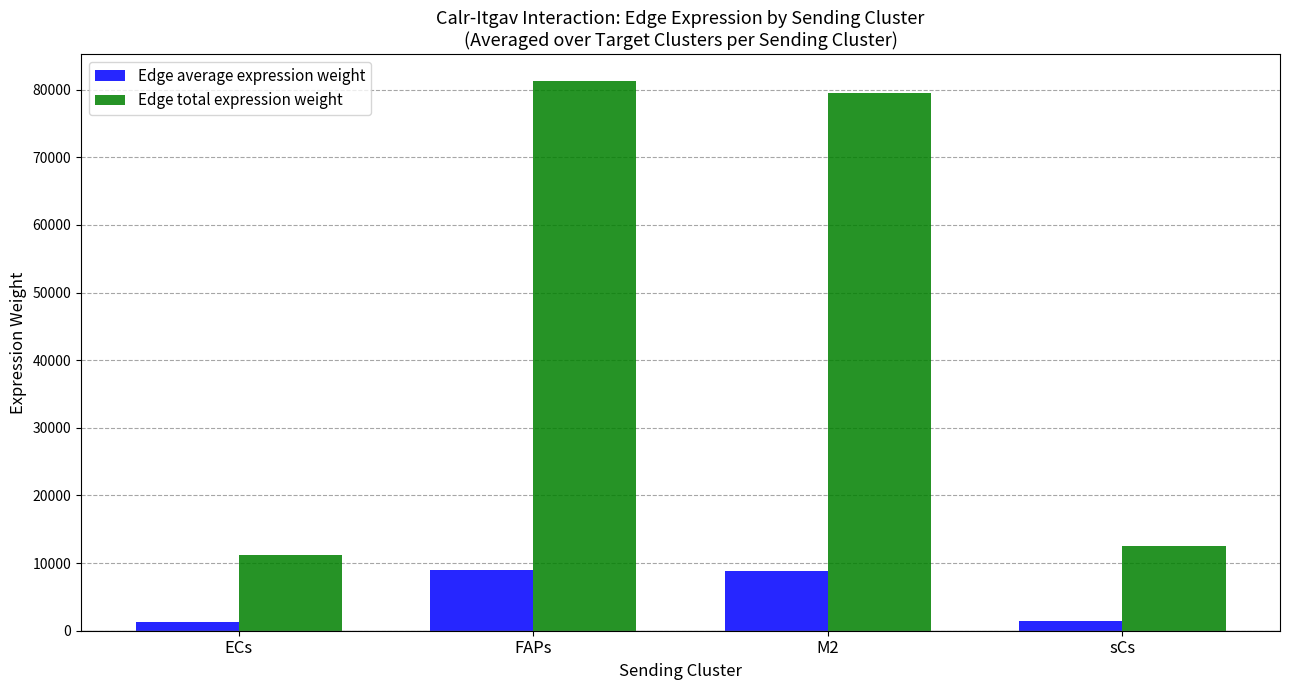

What is the maximum value shown in the chart?

81215.9